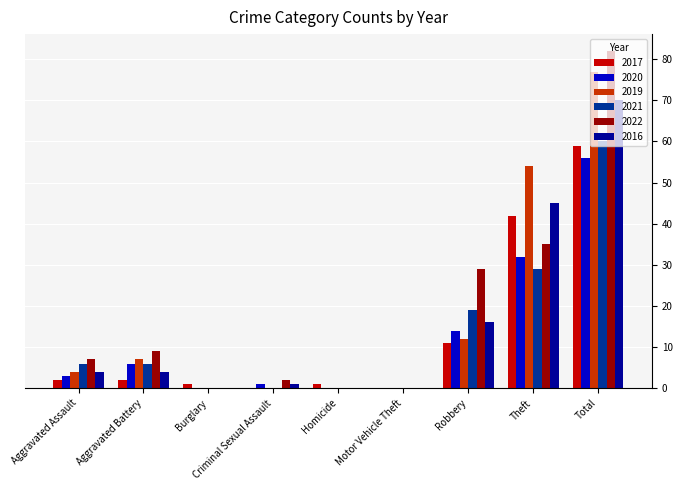

How many groups of bars are there?

9